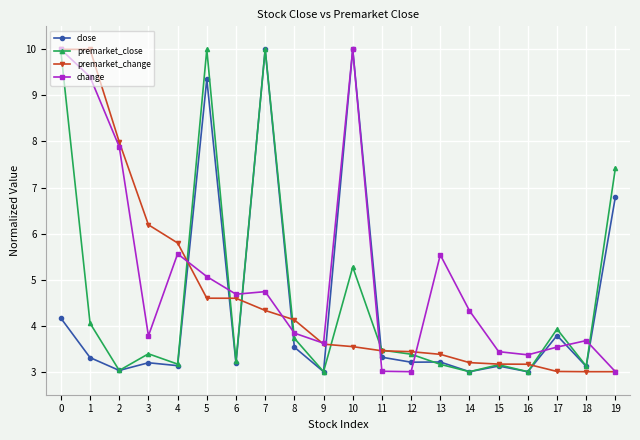

What is the sum of the premarket_change values at 10 and 17?

6.5